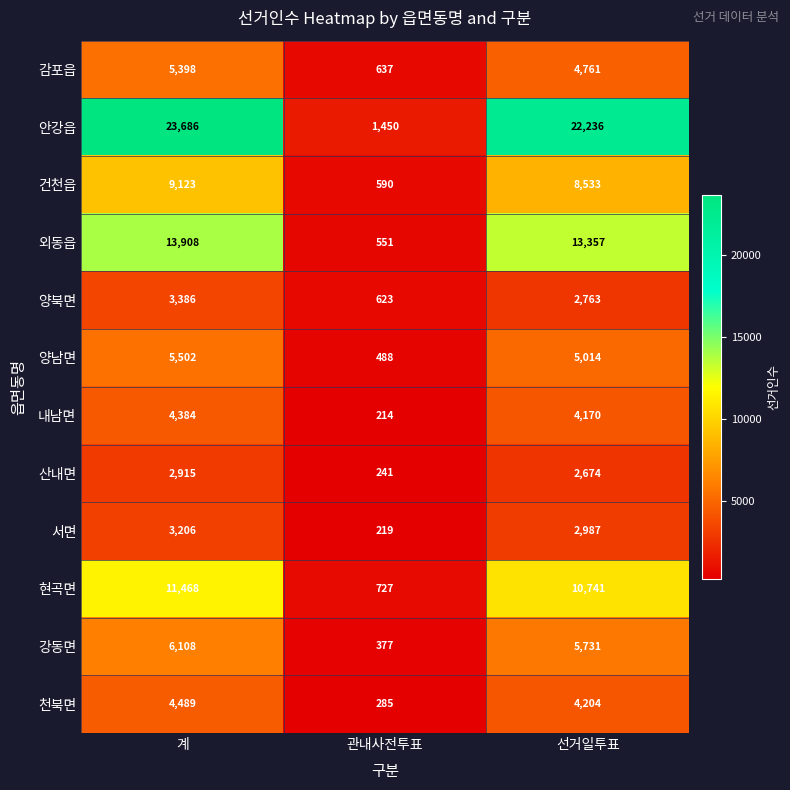

Rank the series at 계 from lowest to highest value.

산내면, 서면, 양북면, 내남면, 천북면, 감포읍, 양남면, 강동면, 건천읍, 현곡면, 외동읍, 안강읍